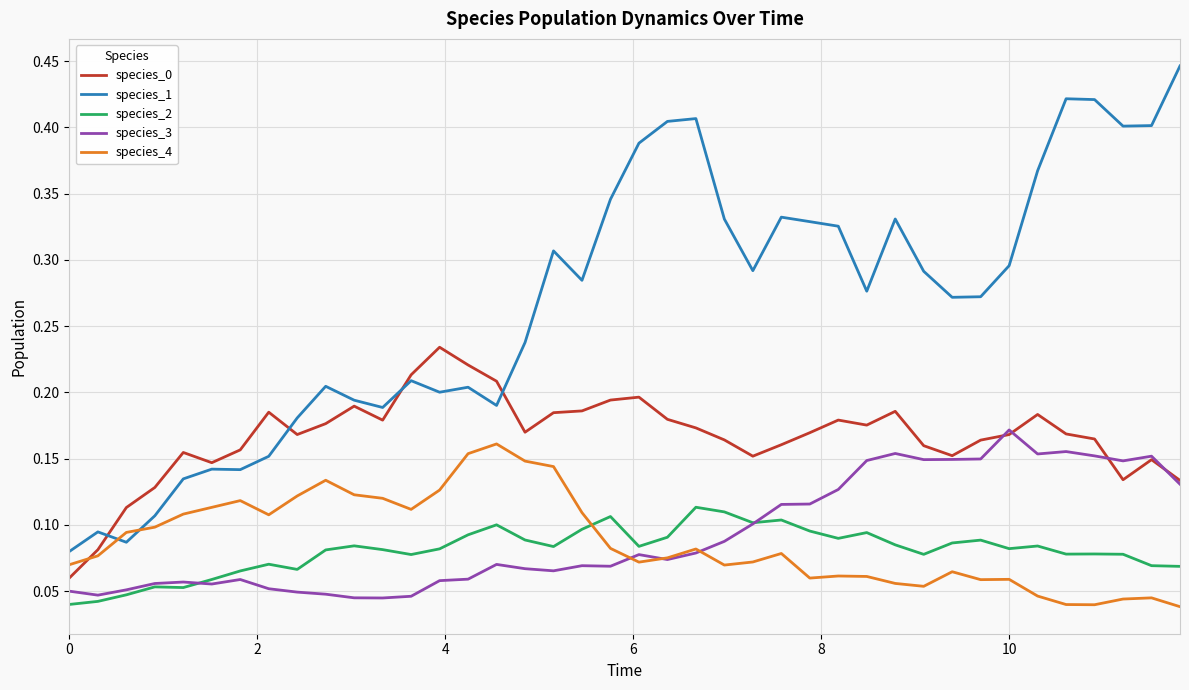

Which series has the largest total across all categories?

species_1